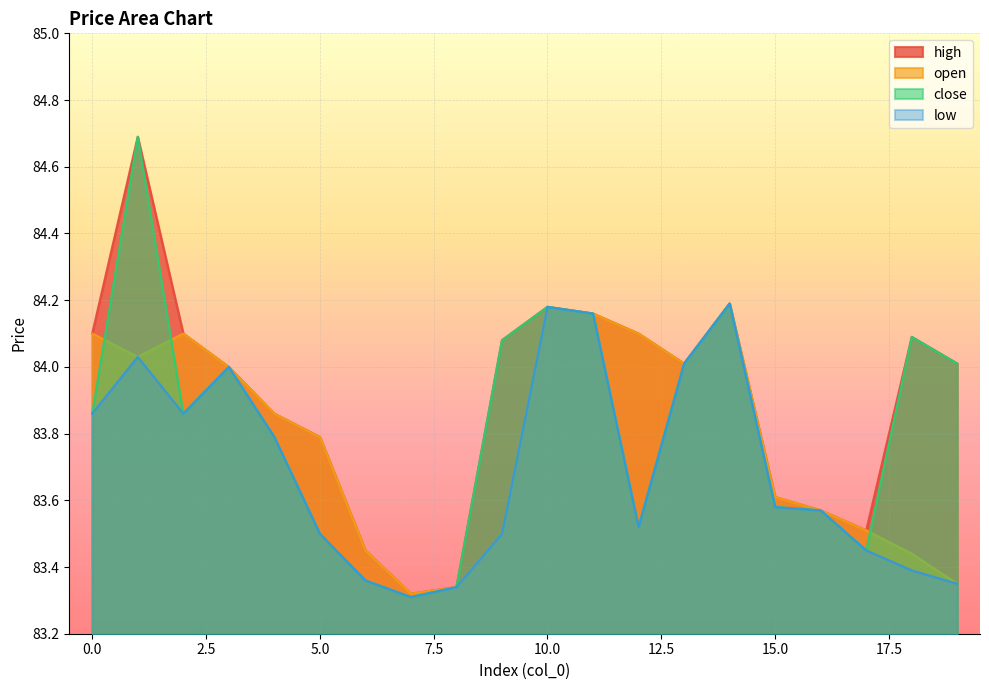

What value does the open series have at 3?

84.0